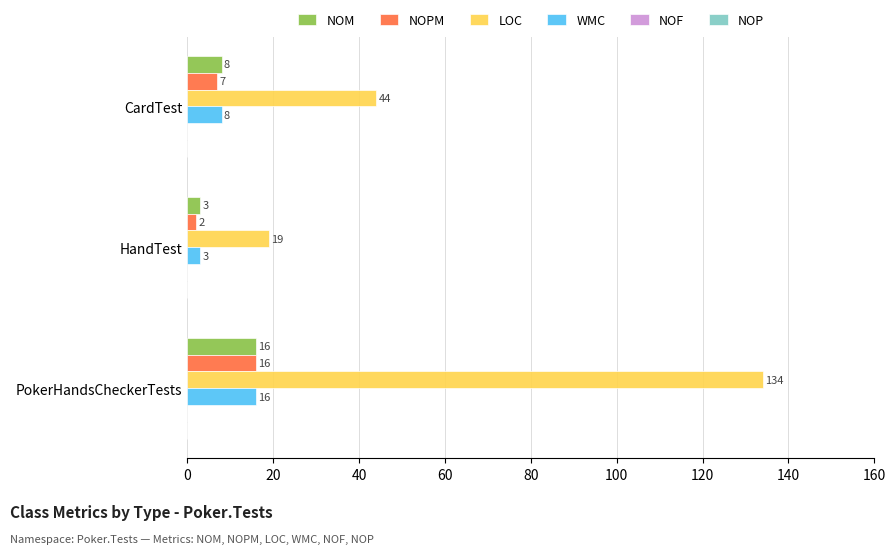

Which label corresponds to the smallest value in the chart?

HandTest